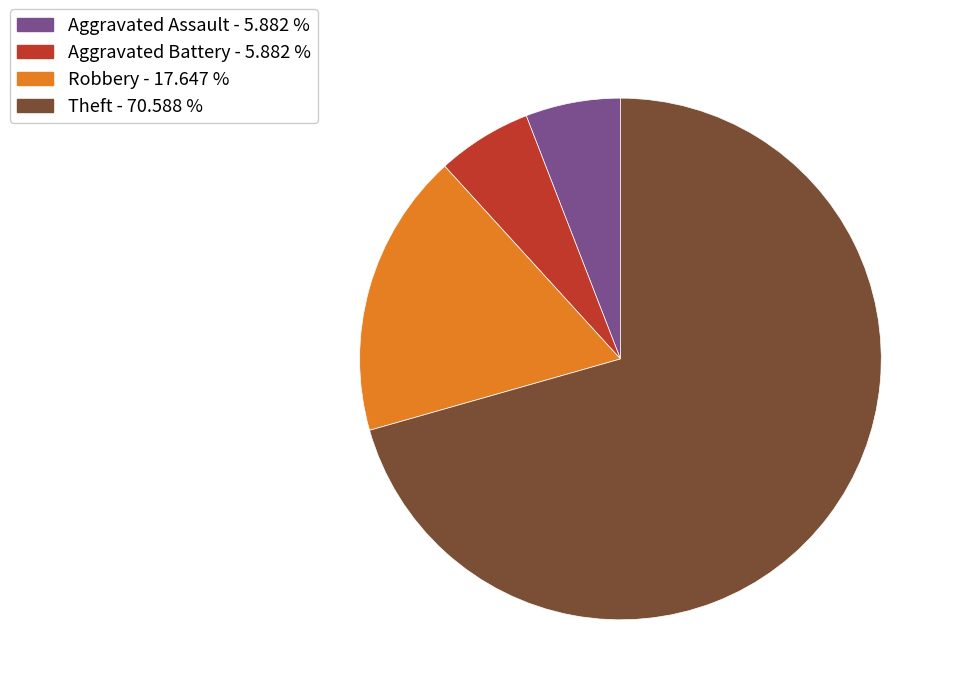

How many slices are in this pie chart?

4